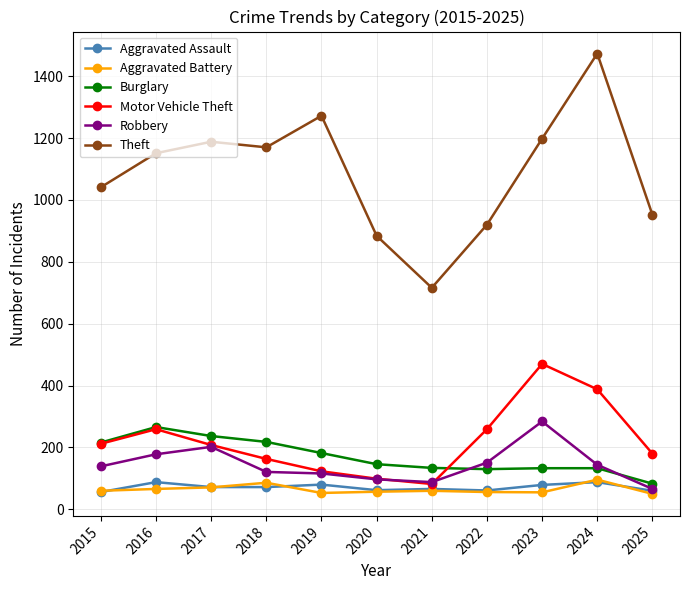

What is the maximum value for Aggravated Assault?

88